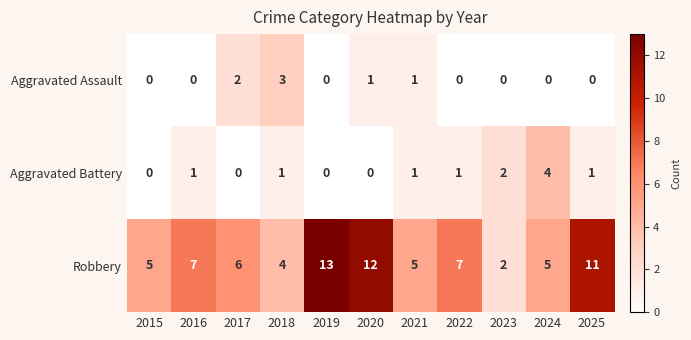

What is the sum of all Aggravated Assault values?

7